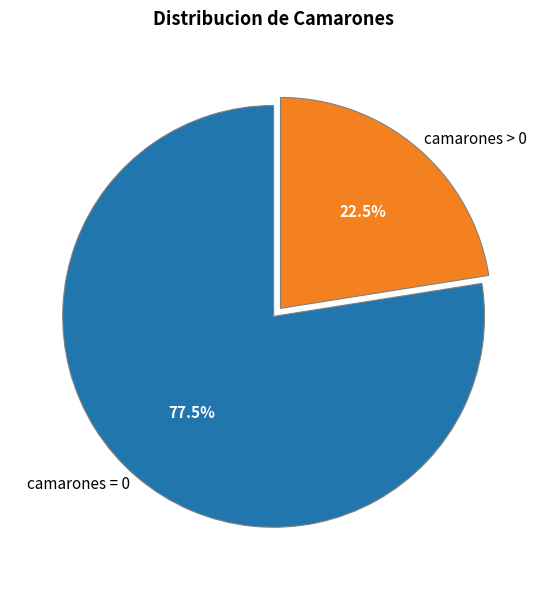

Is there a majority slice in this chart?

Yes